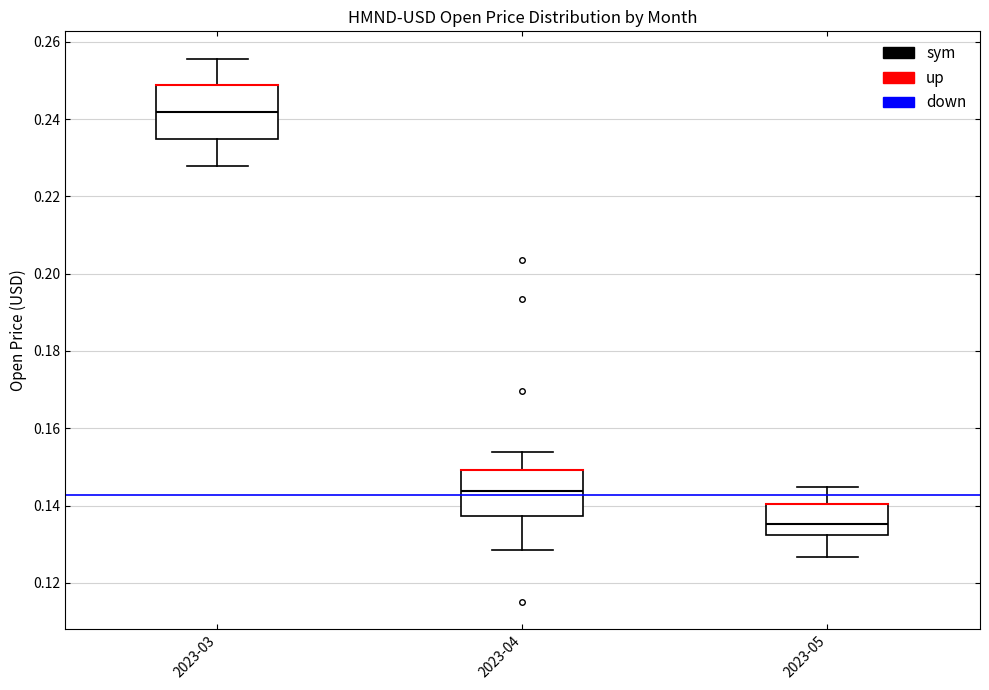

Reading left to right, transcribe this box plot: for each box, give where its median line is, the range the box spans, and where its two whiskers end, as read against the y-axis. The values are not printed on the chart, so give them approximately, as read against the axis.

2023-03: median 0.242, box 0.234 to 0.248, whiskers 0.228 to 0.256
2023-04: median 0.144, box 0.138 to 0.150, whiskers 0.128 to 0.154
2023-05: median 0.136, box 0.132 to 0.140, whiskers 0.126 to 0.144